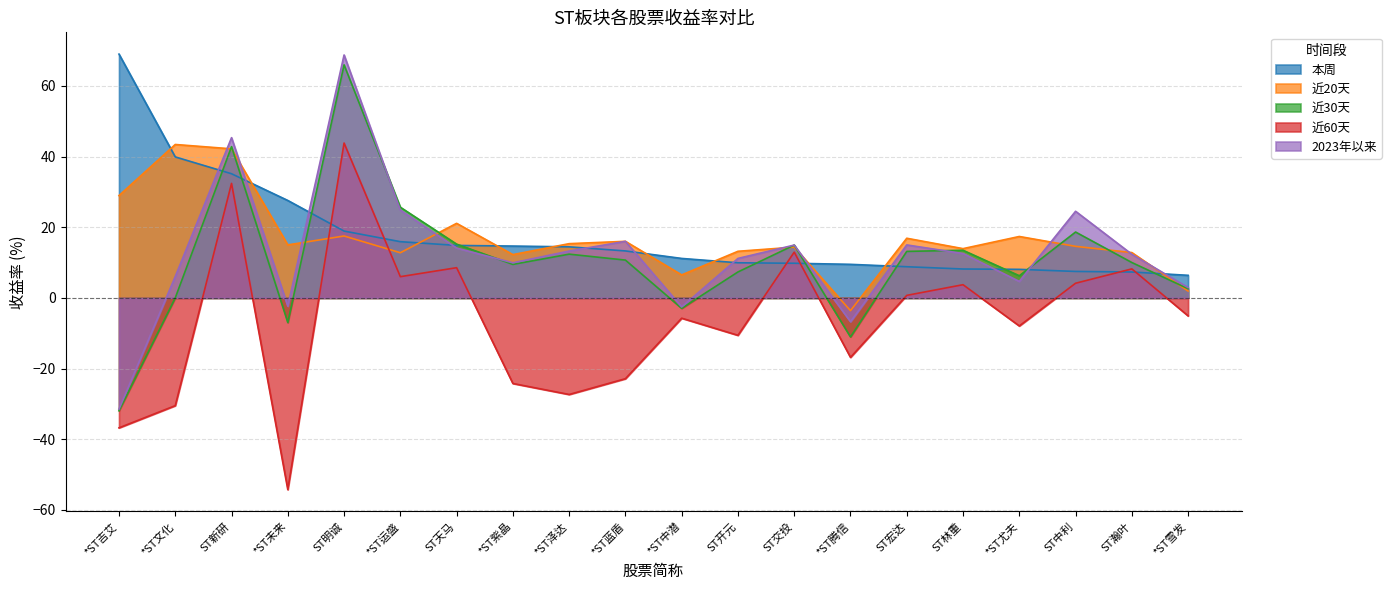

Is it true that 近30天 equals -52.0 at *ST文化?

False